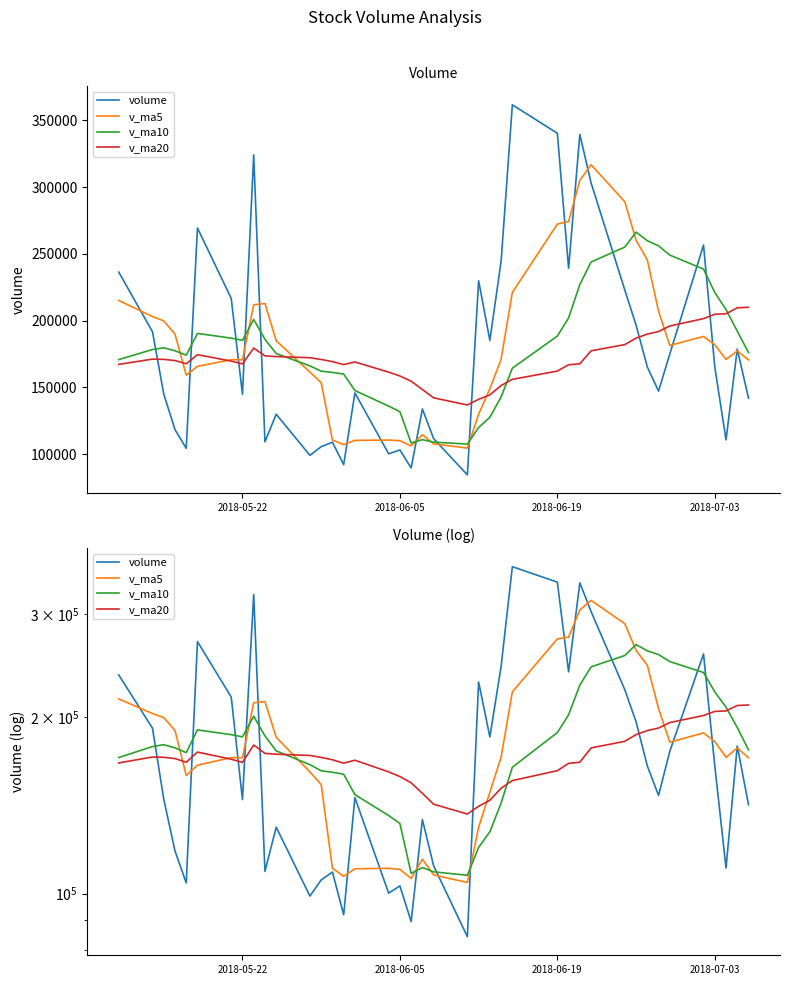

Which series has the largest range (max minus min)?

volume